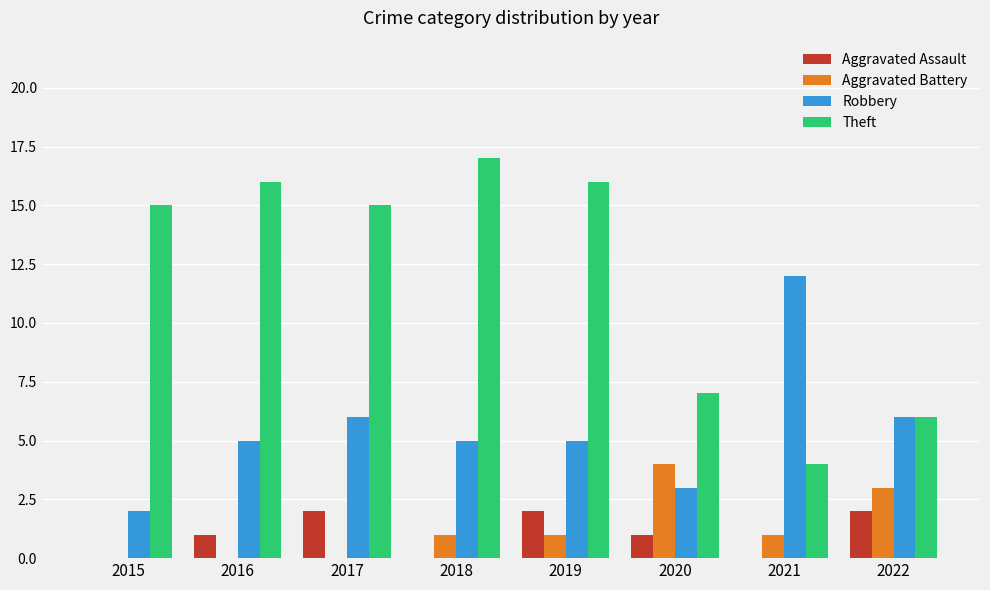

Is it true that Robbery equals 5 at 2020?

False